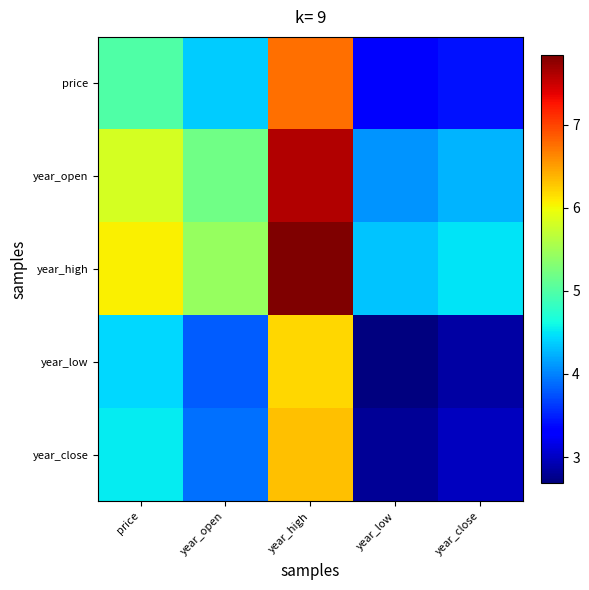

Between price and year_open, which is larger?

price